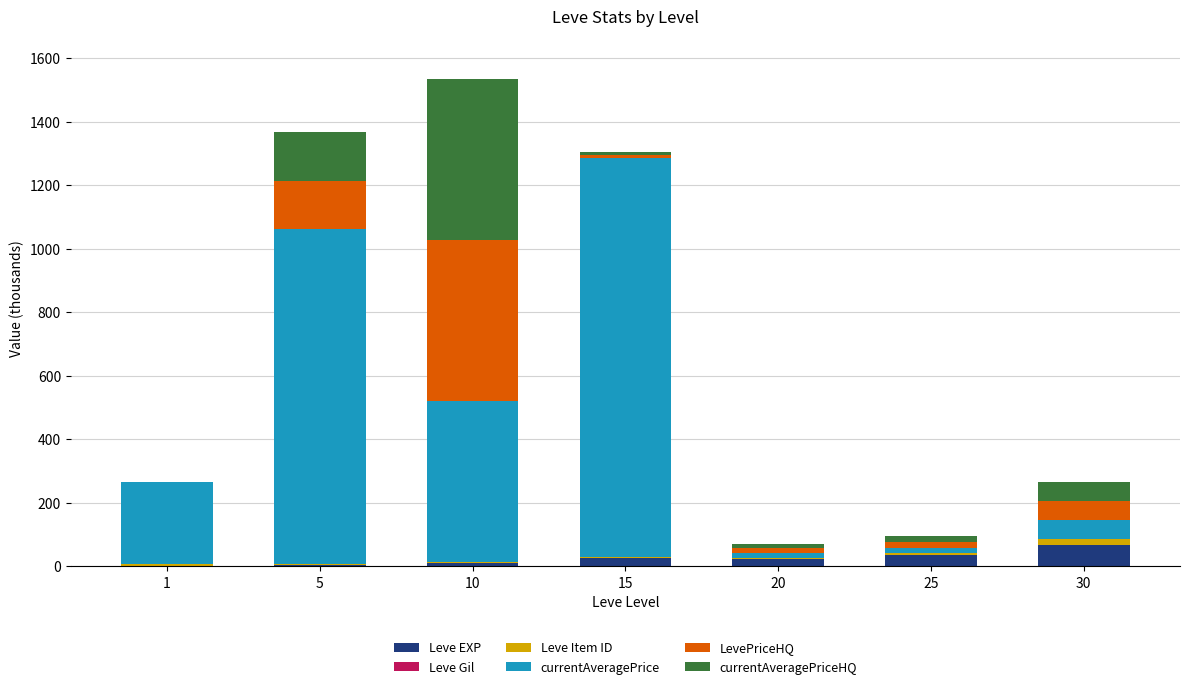

What is the sum of all Leve EXP values?

164.7